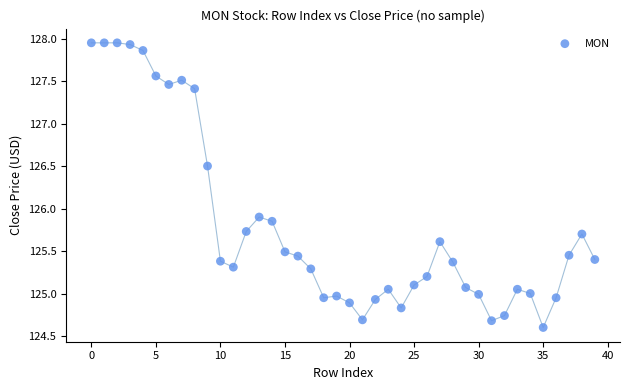

What Y value in the scatter plot is closest to 126?

125.9